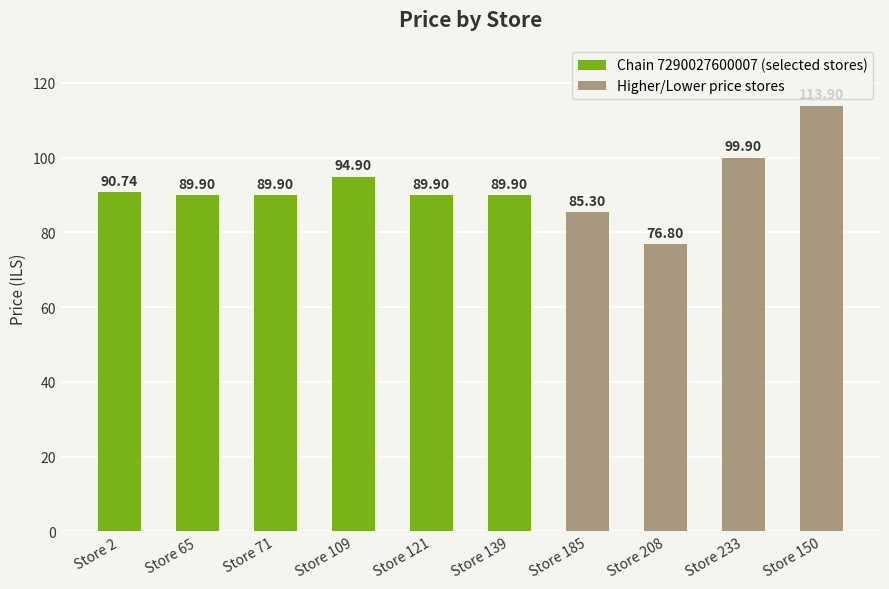

Where does the data first go above 89?

Store 2